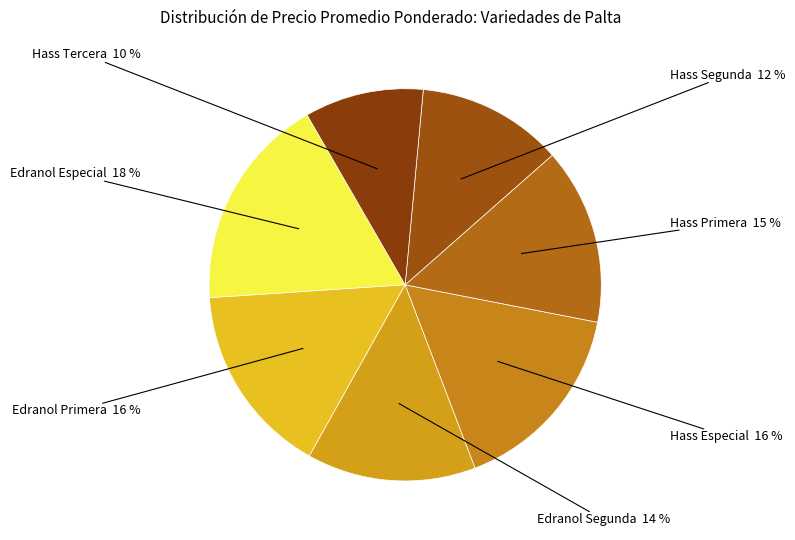

To the nearest percent, what portion does Edranol Especial represent?

18%